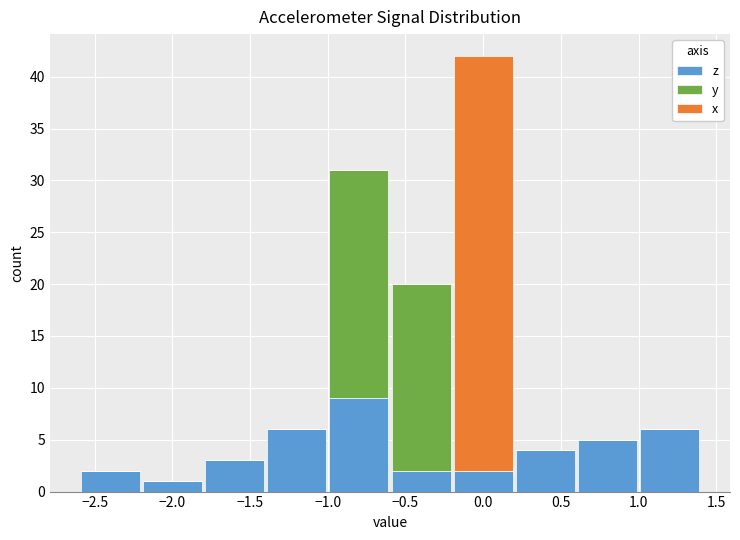

Which range on the x-axis has the tallest stacked bar (by total height)?

-0.2 to 0.2